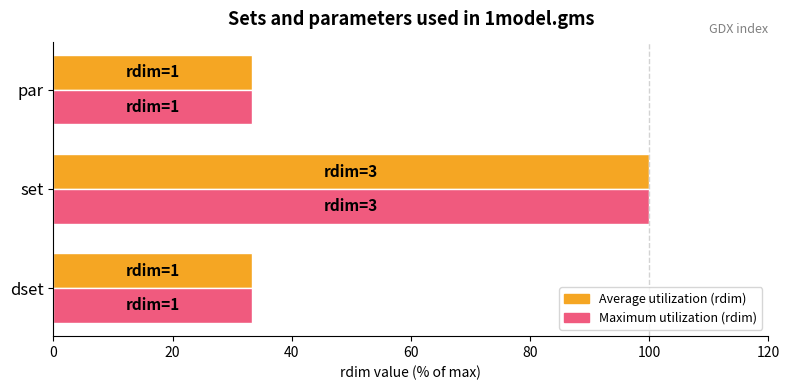

What is the difference between the Average utilization (rdim) values at par and set?

66.7